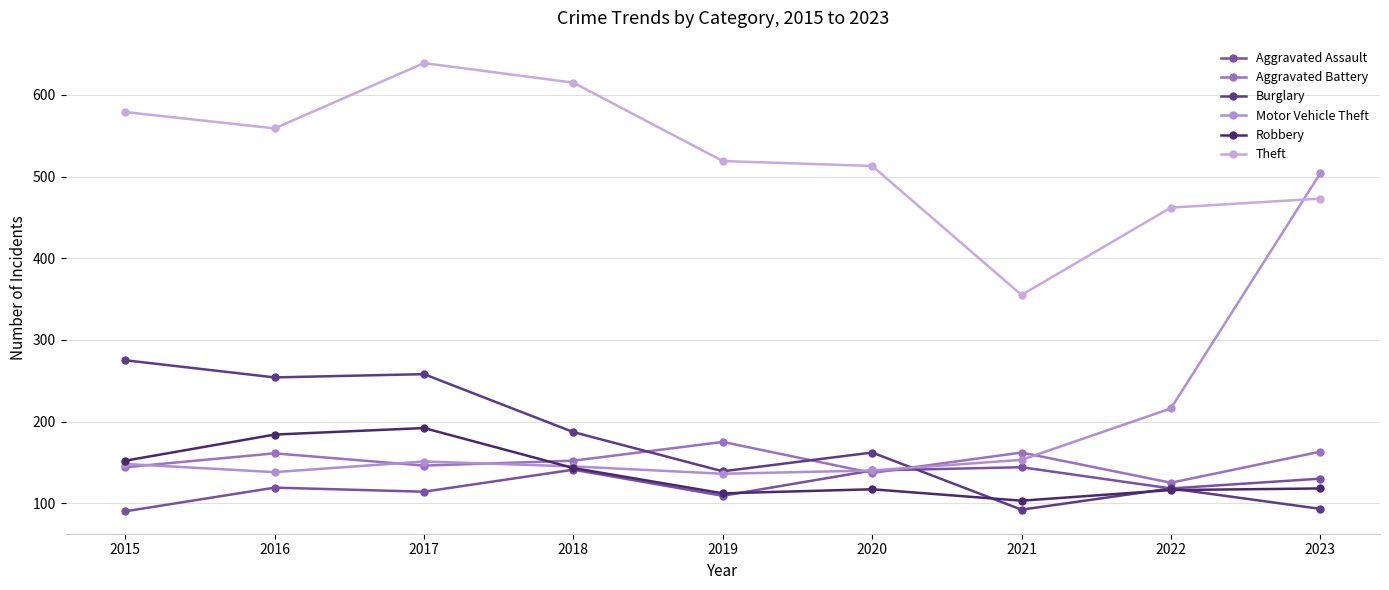

Which series has the largest total across all categories?

Theft